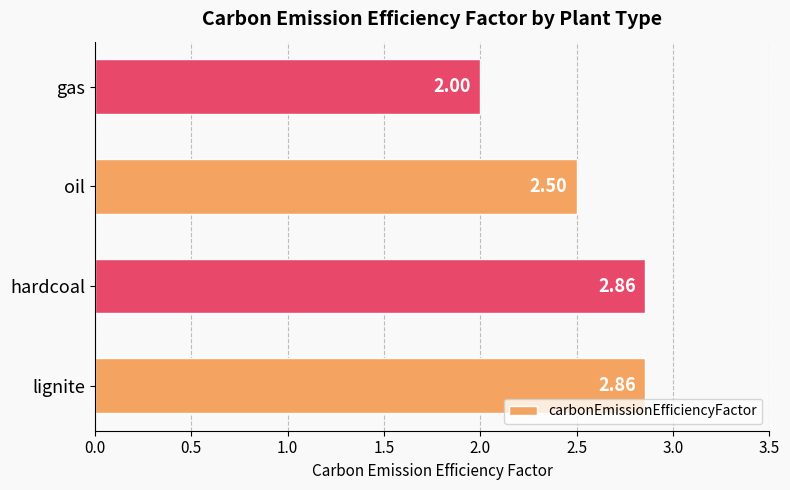

What is the difference between the maximum and minimum values?

0.9